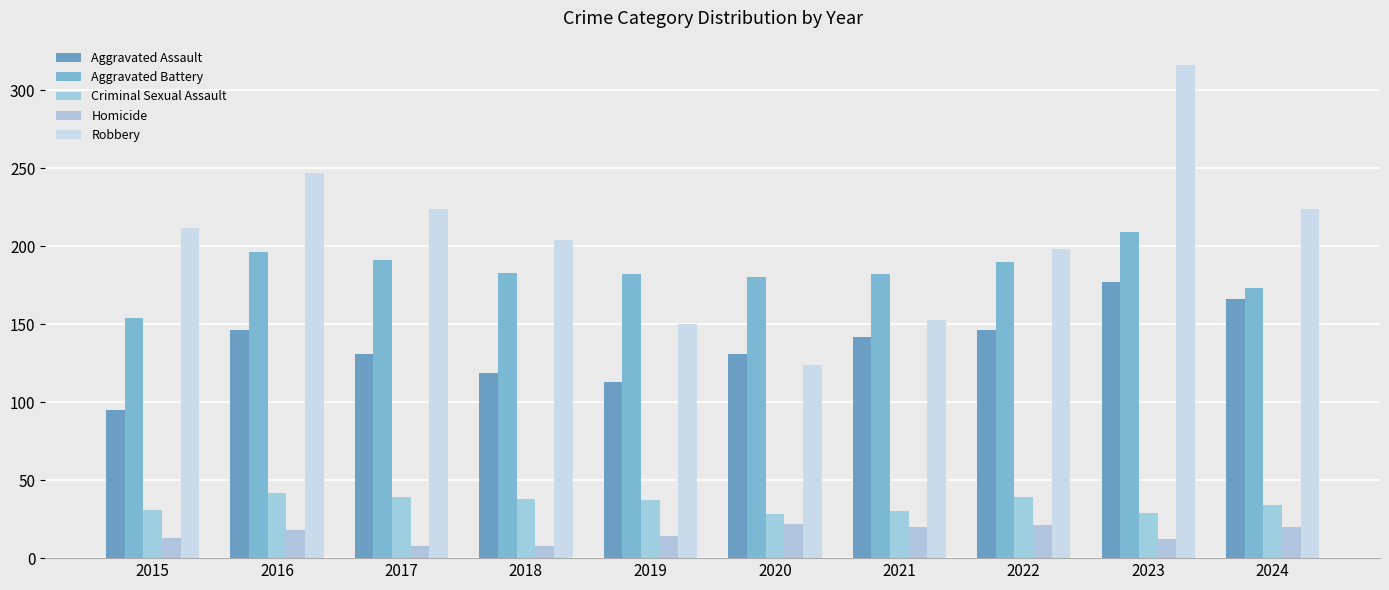

At which label is Homicide closest to 15?

2019